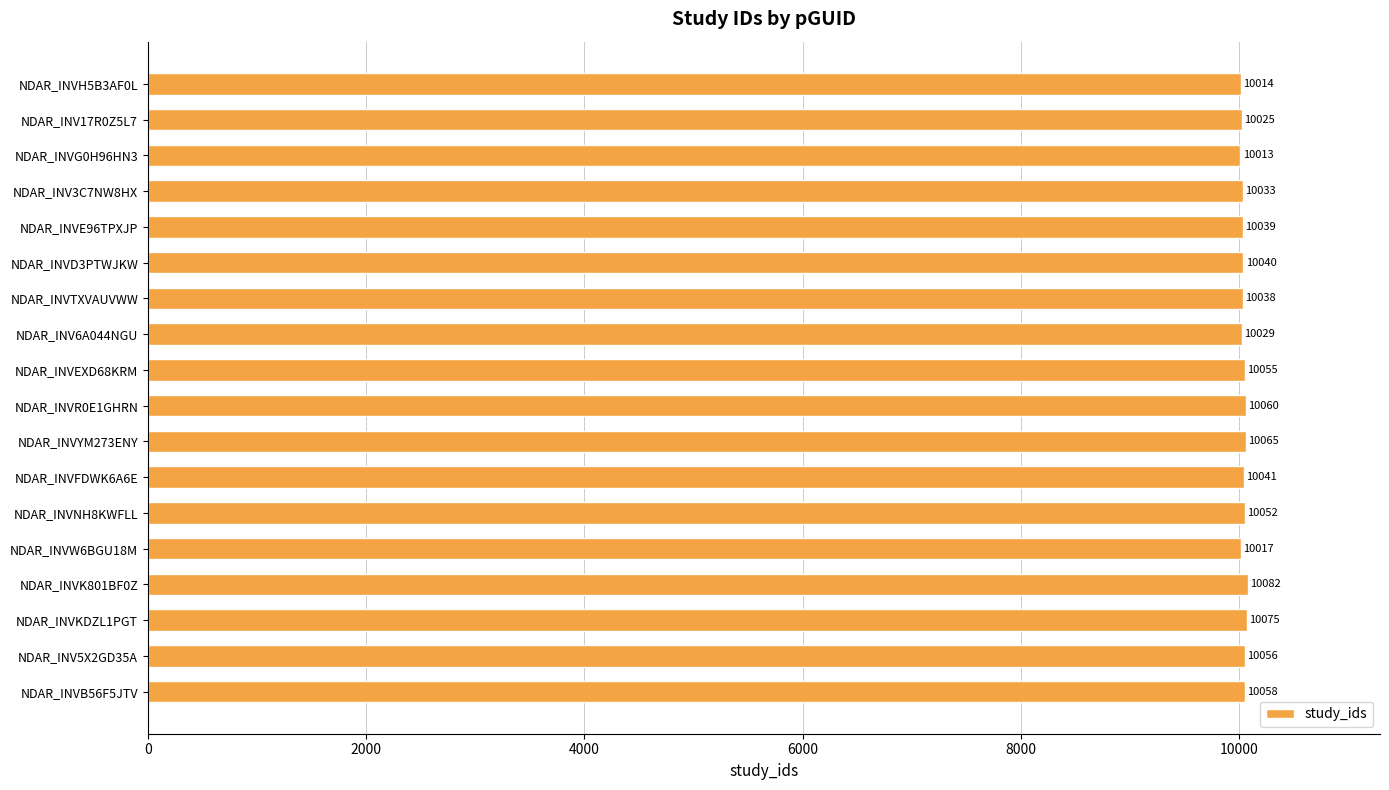

How many data points are less than 10041?

9